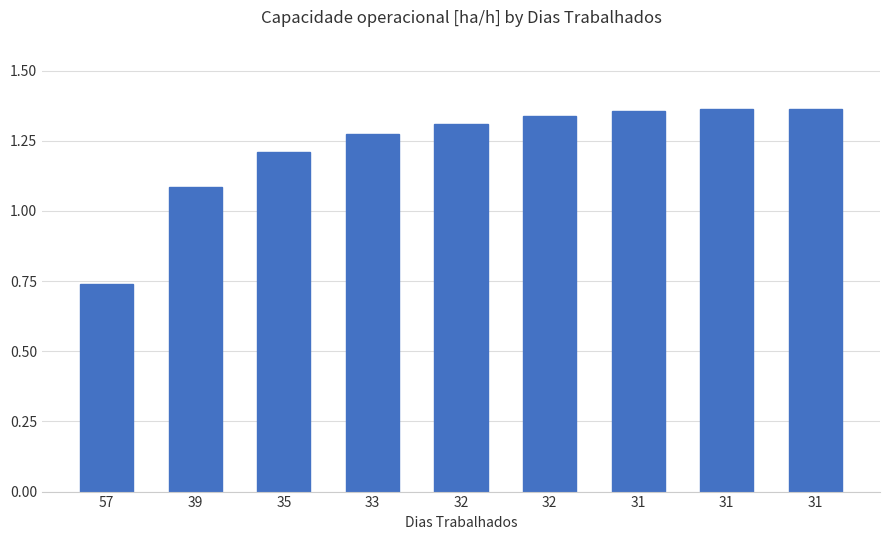

Rank the categories by value from lowest to highest.

57, 39, 35, 33, 32, 32, 31, 31, 31